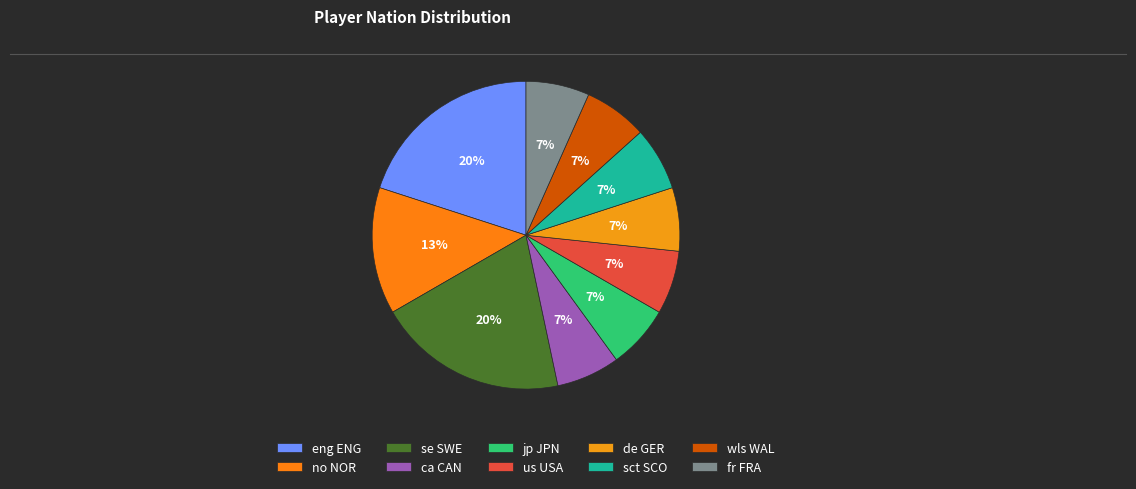

Is there any slice that represents more than half of the pie?

No